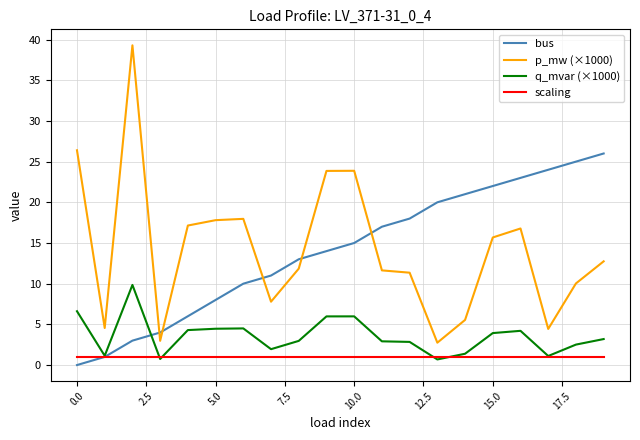

True or false: p_mw (×1000) and q_mvar (×1000) intersect in this chart.

False